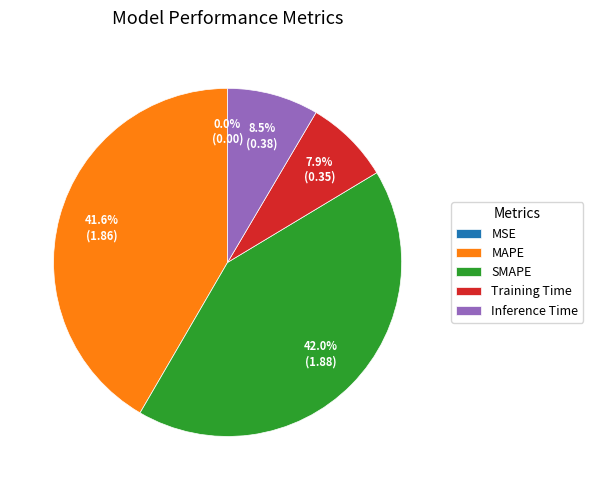

True or false: SMAPE accounts for 52% of the total.

False